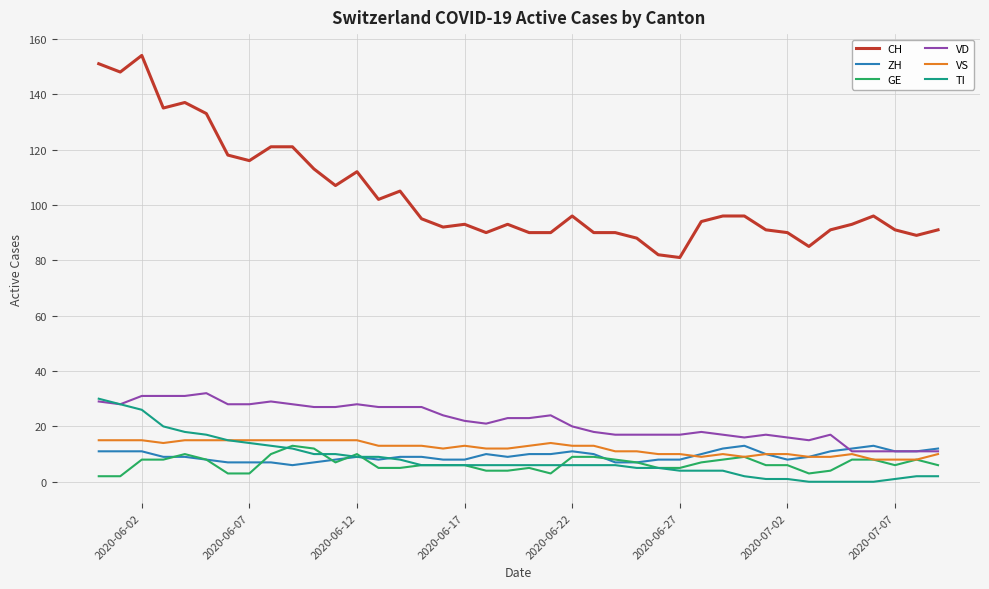

What is the greatest value displayed?

154